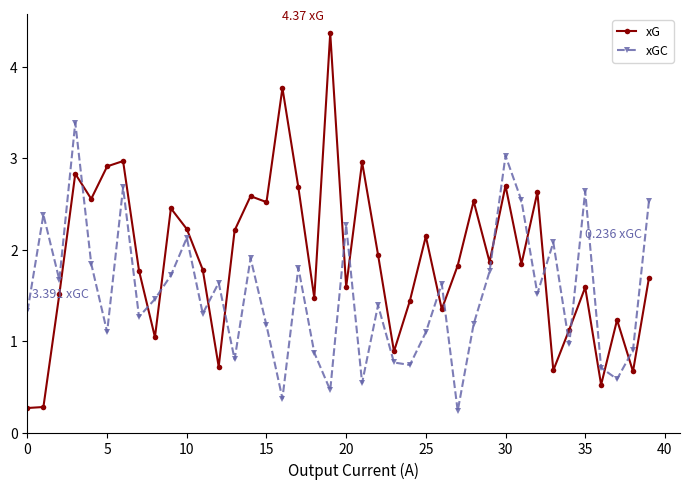

List the series in order of their overall mean, lowest first.

xGC, xG